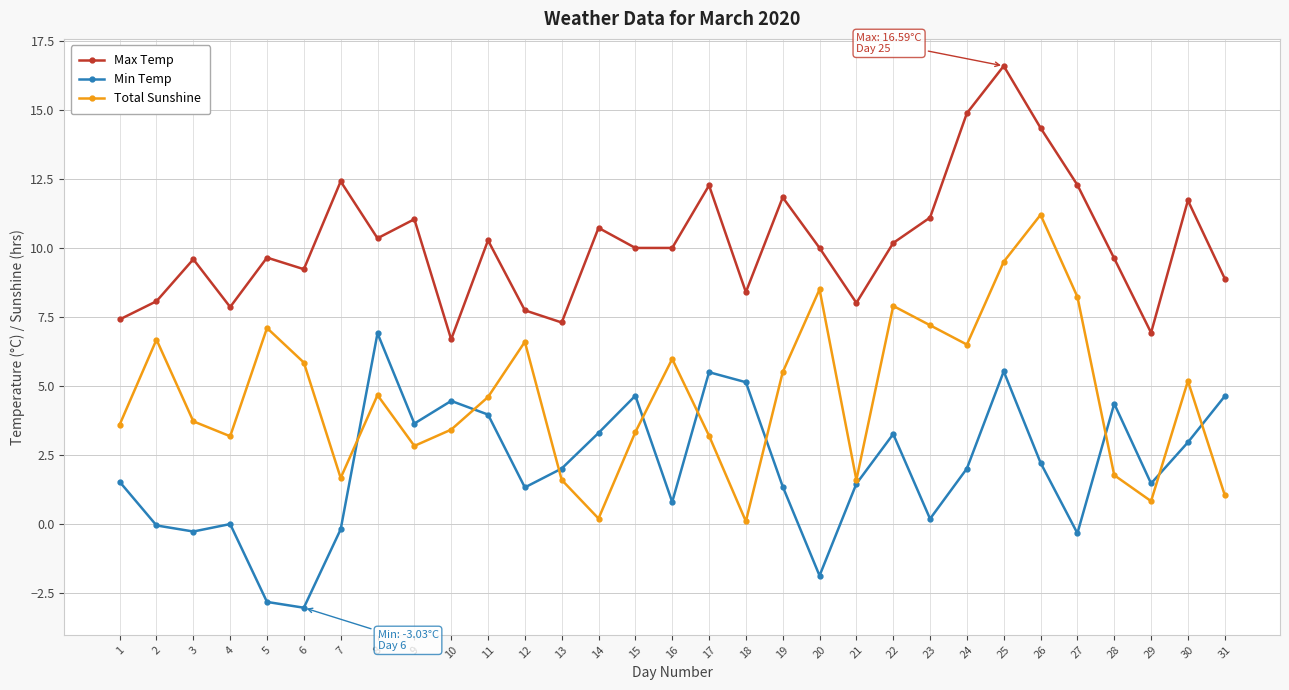

What is the approximate value of Max Temp at 1?

7.4